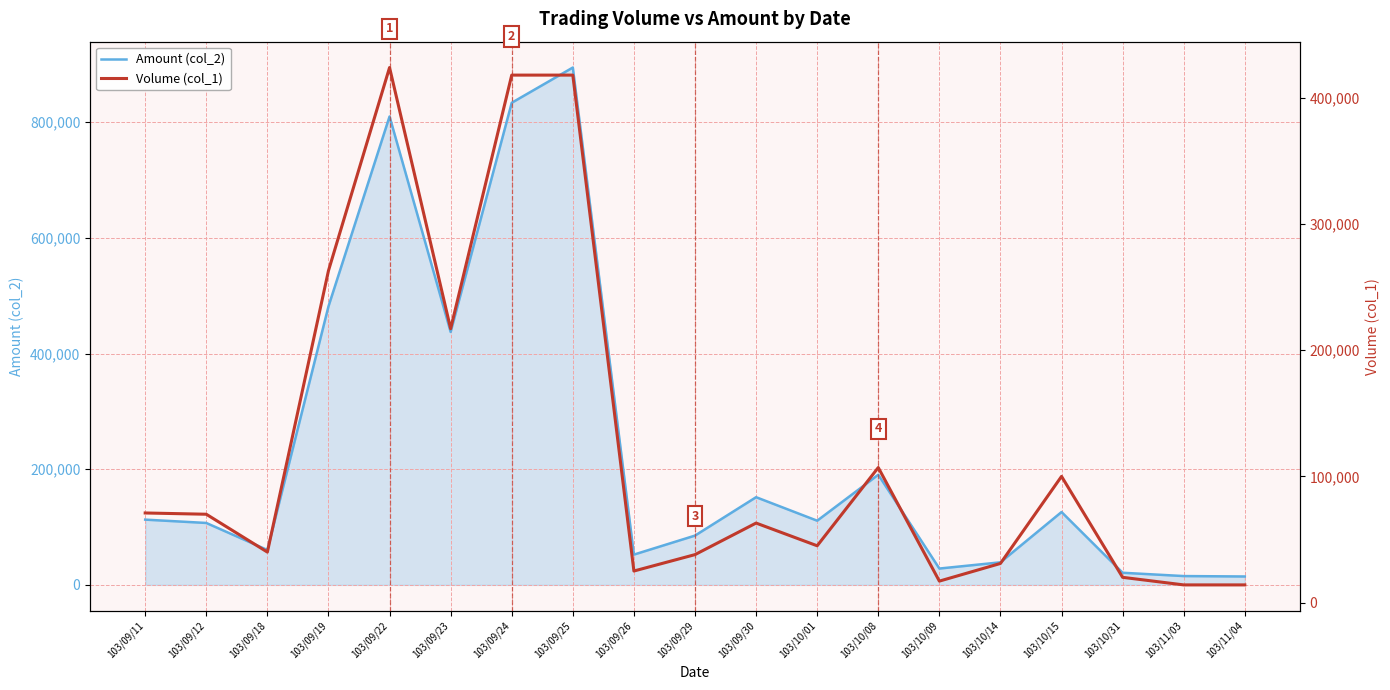

What is the sum of all Volume (col_1) values?

2395000